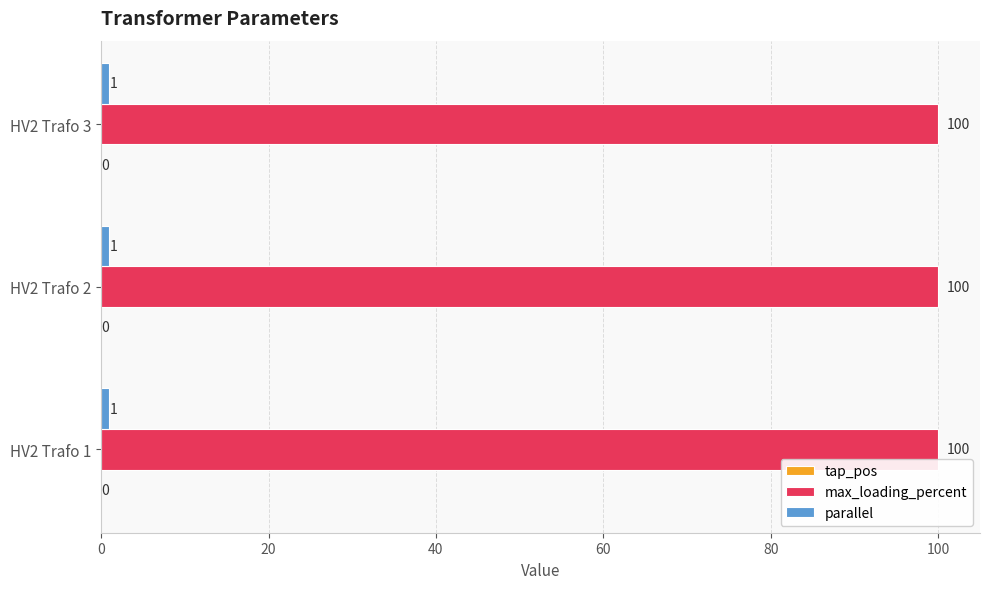

What is the spread (max minus min) of values at HV2 Trafo 3?

99